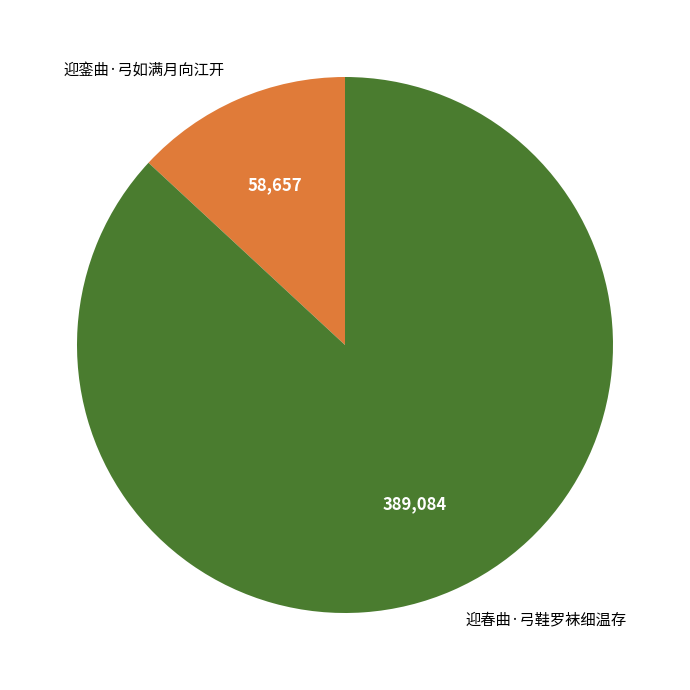

Which slice represents more than half of the pie?

迎春曲·弓鞋罗袜细温存